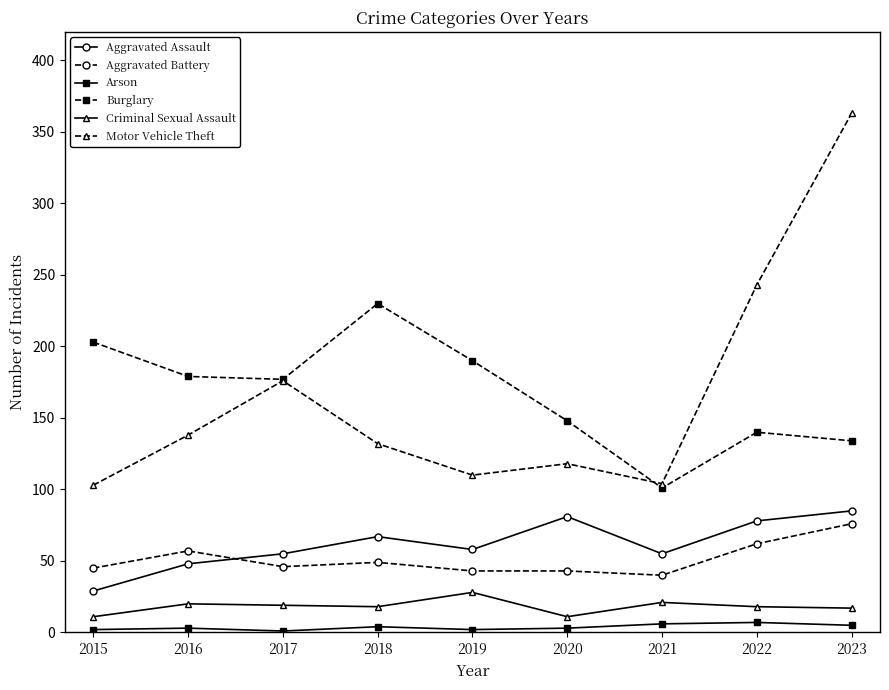

How many interior local valleys does the Burglary series have?

2